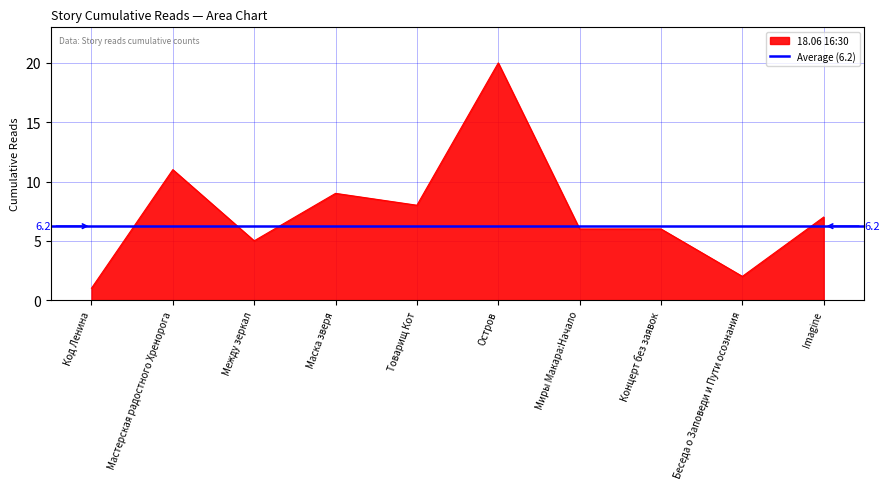

True or false: 18.06 16:30 has a value of 11 at Imagine.

False